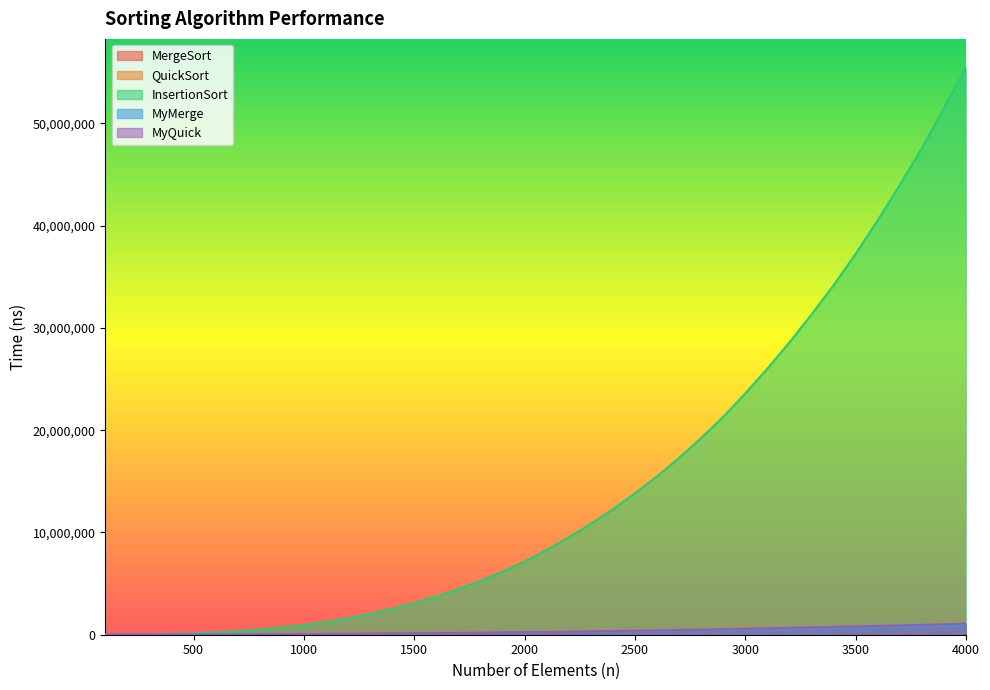

True or false: InsertionSort and MyMerge cross at least once.

False